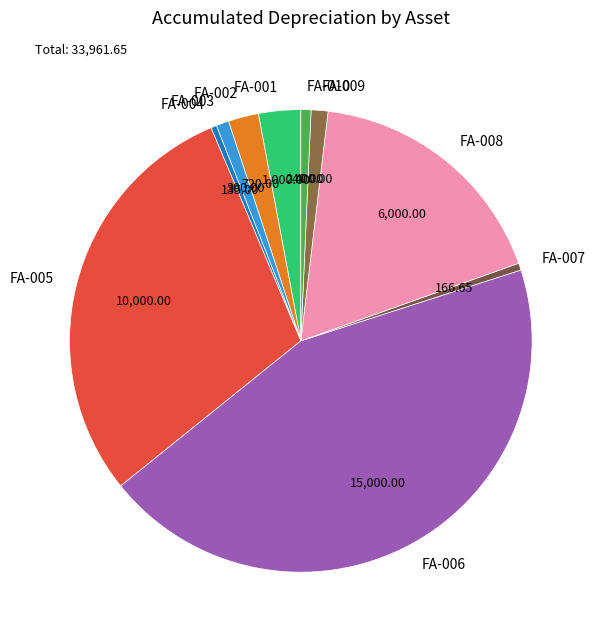

Which category has the biggest portion of the pie?

FA-006